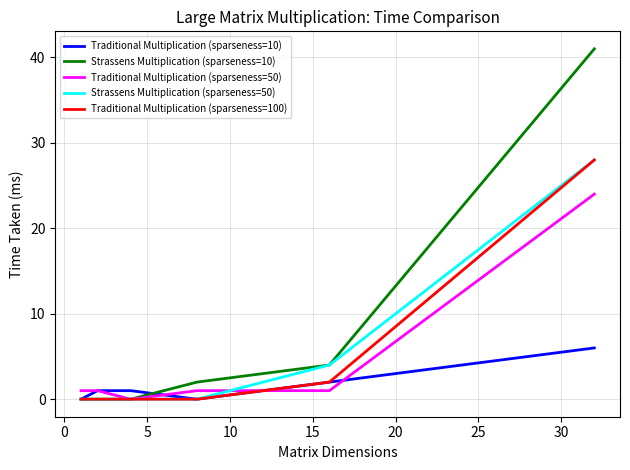

Which series has the largest total across all categories?

Strassens Multiplication (sparseness=10)